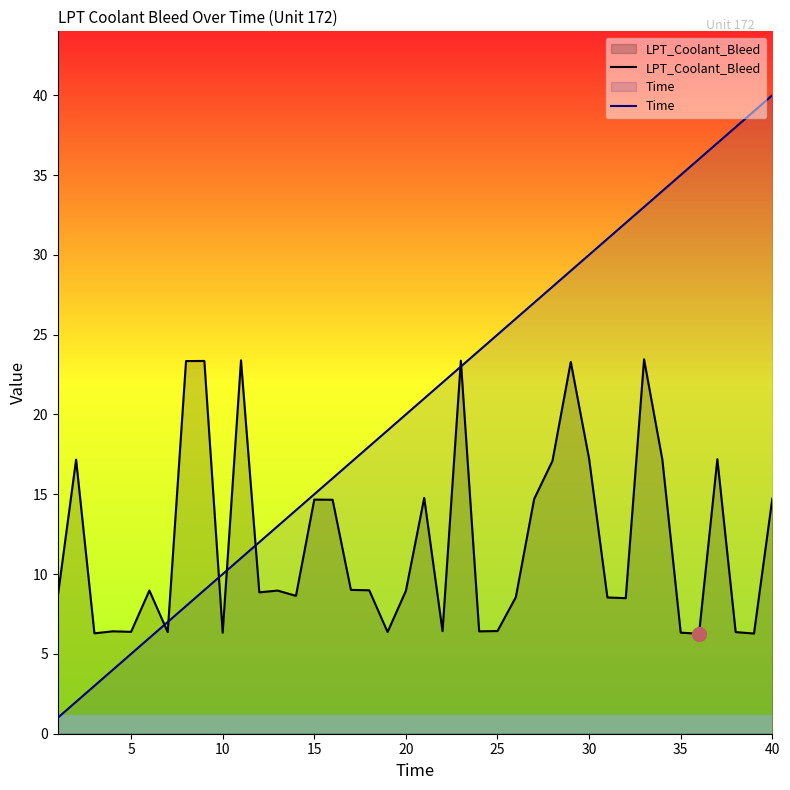

Rank the series by their maximum value, from lowest to highest.

LPT_Coolant_Bleed, Time